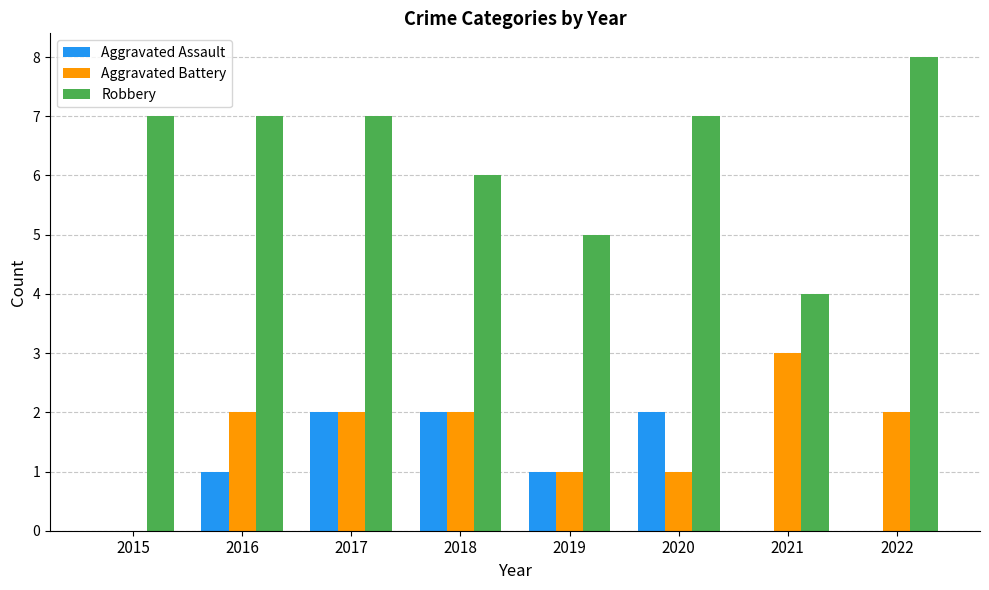

Count the Aggravated Battery values in the range 1 to 2.

6